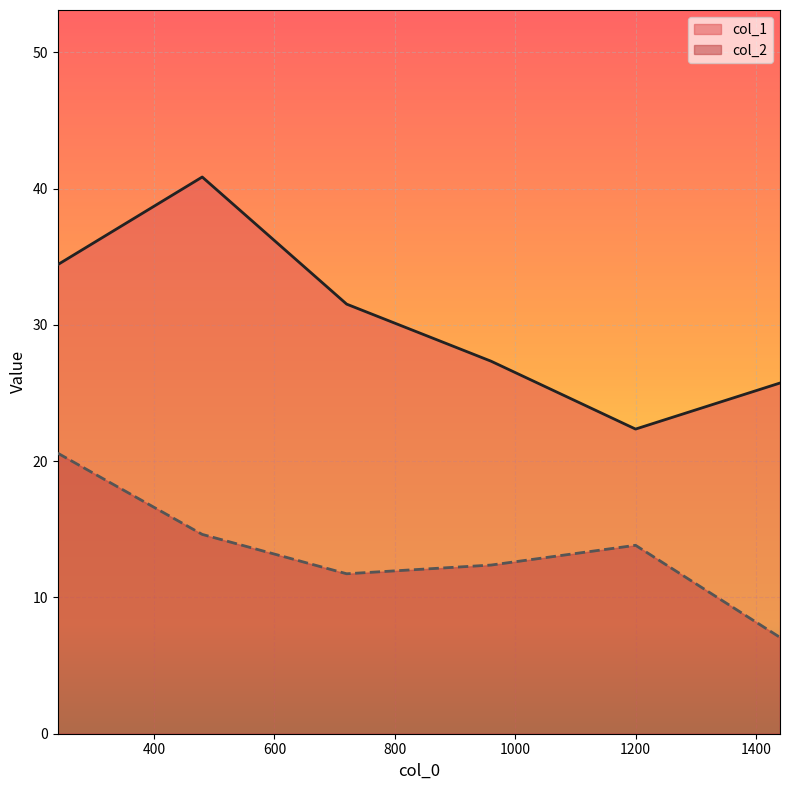

At which label does col_1 reach its peak?

480